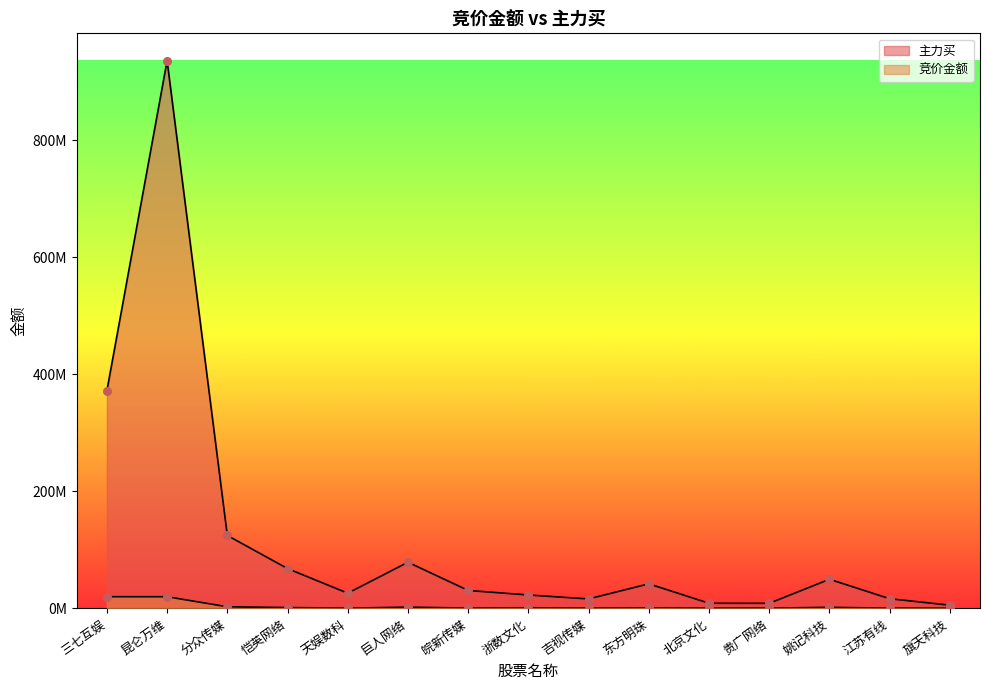

Which series reaches the minimum Y coordinate?

竞价金额